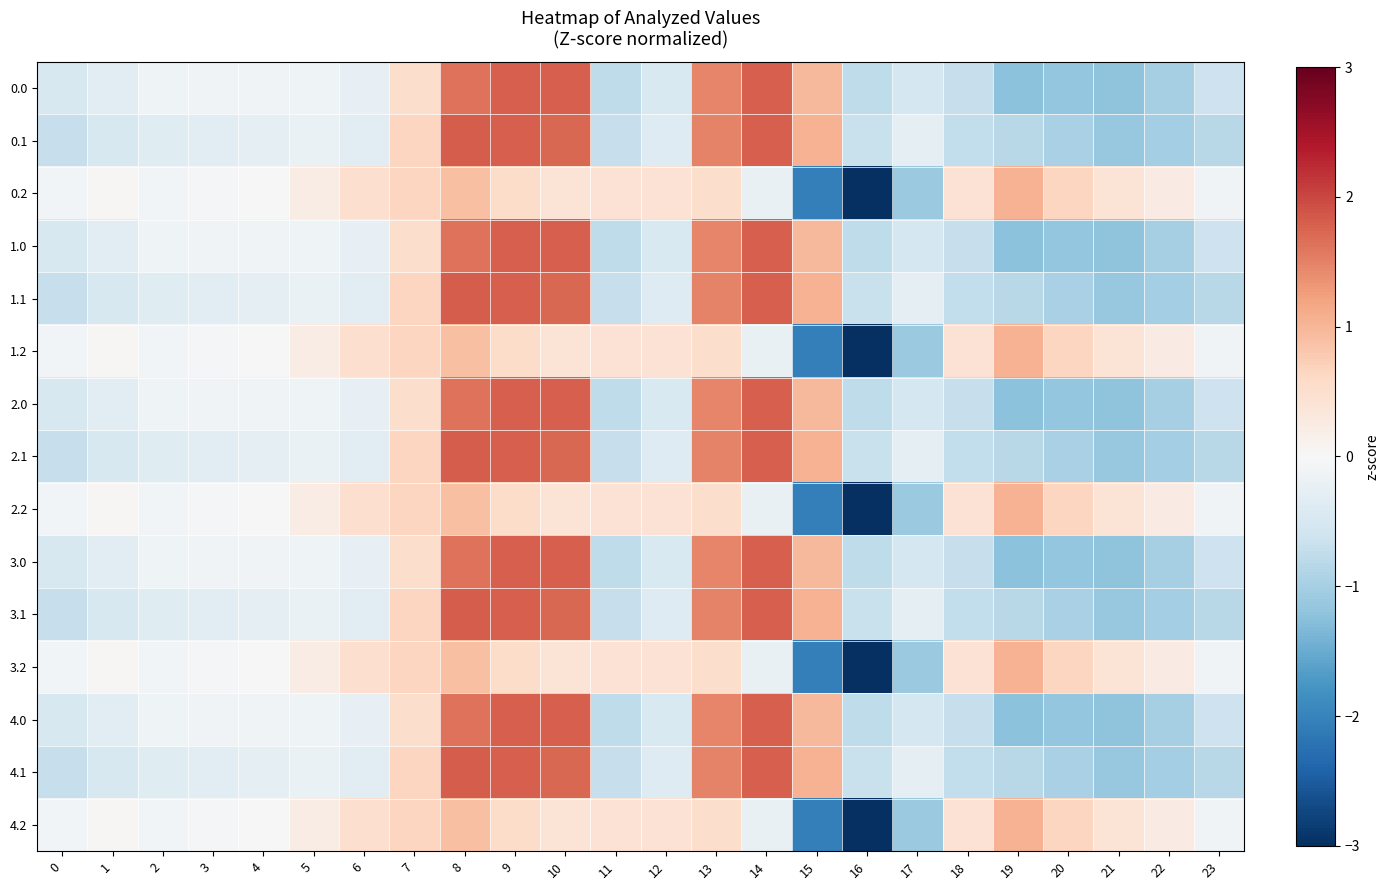

Which label corresponds to the largest value in the chart?

8